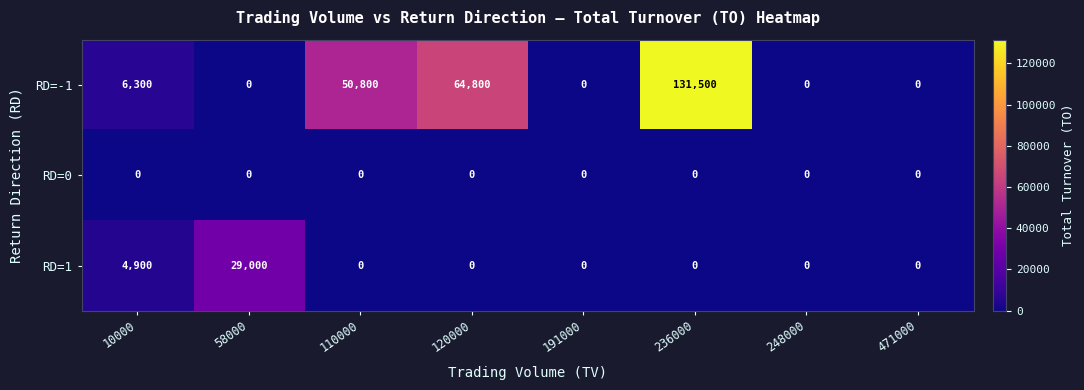

At how many categories does at least one series exceed 111370?

1